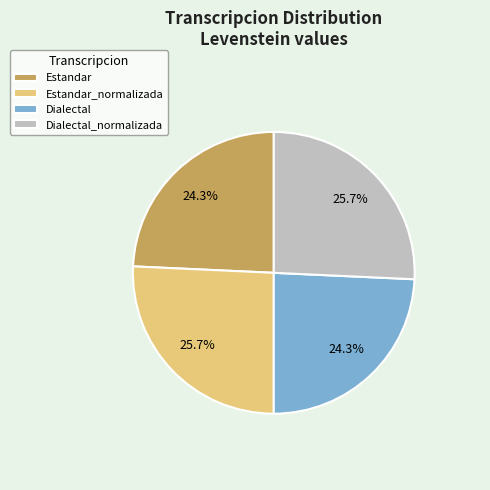

Is Dialectal_normalizada the majority of the pie?

No